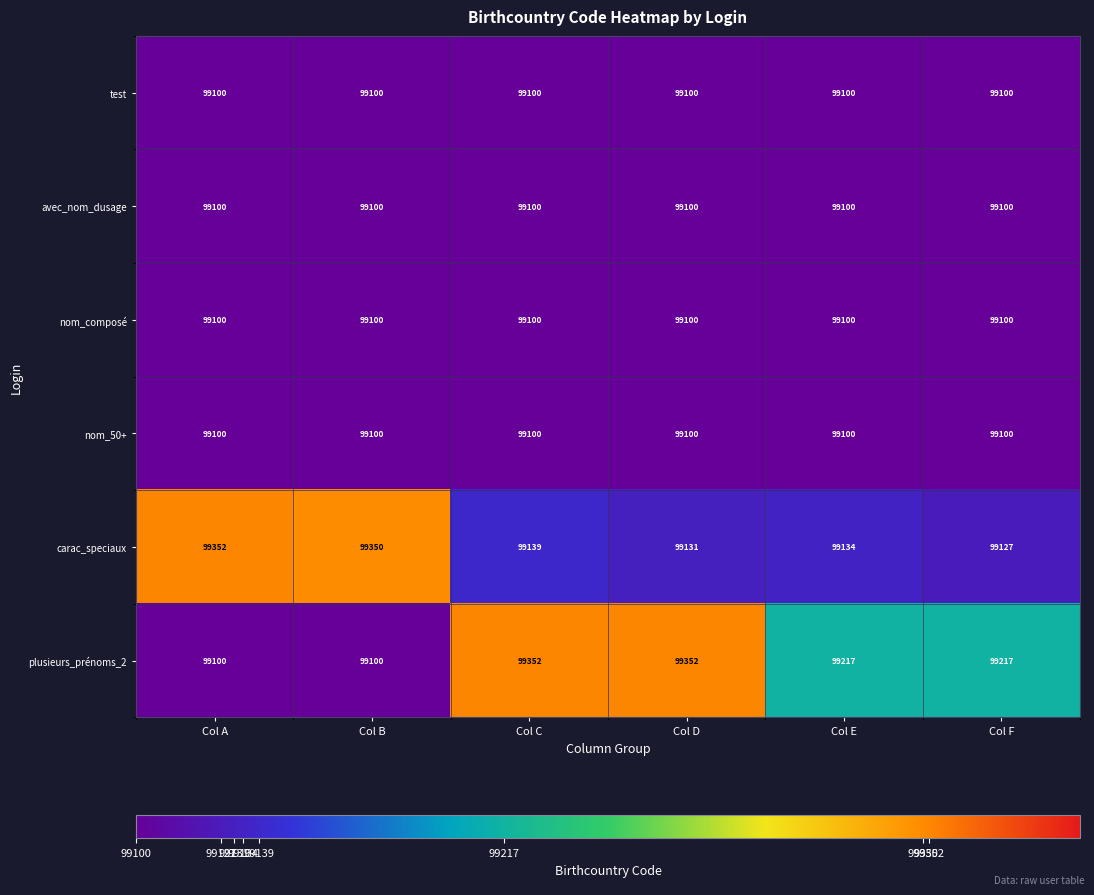

True or false: test has a value of 99100 at Col A.

True